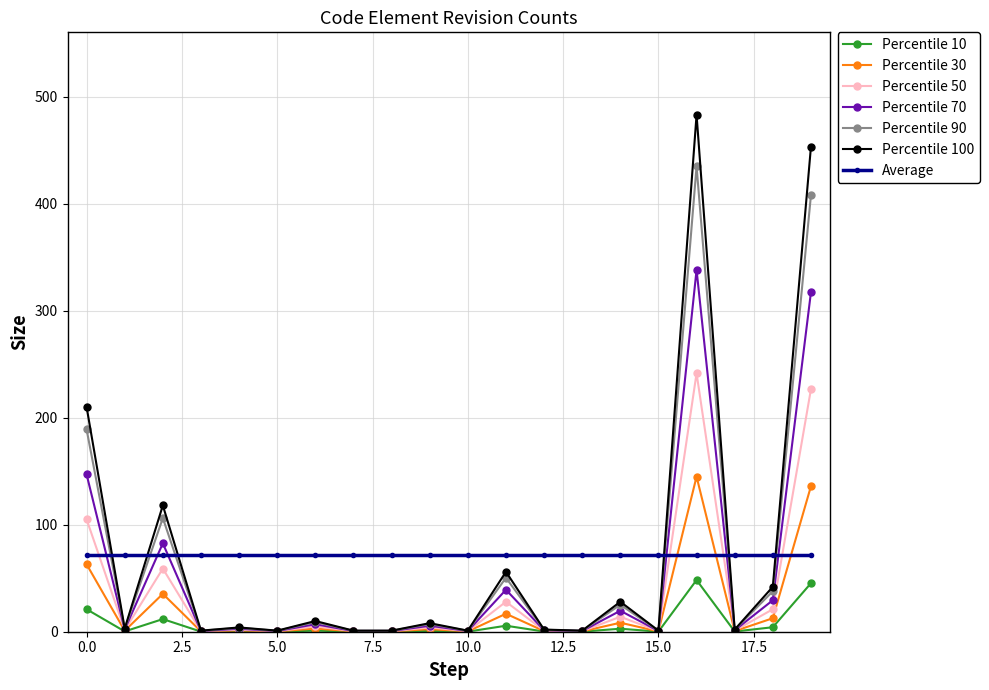

What is the smallest value displayed?

0.1